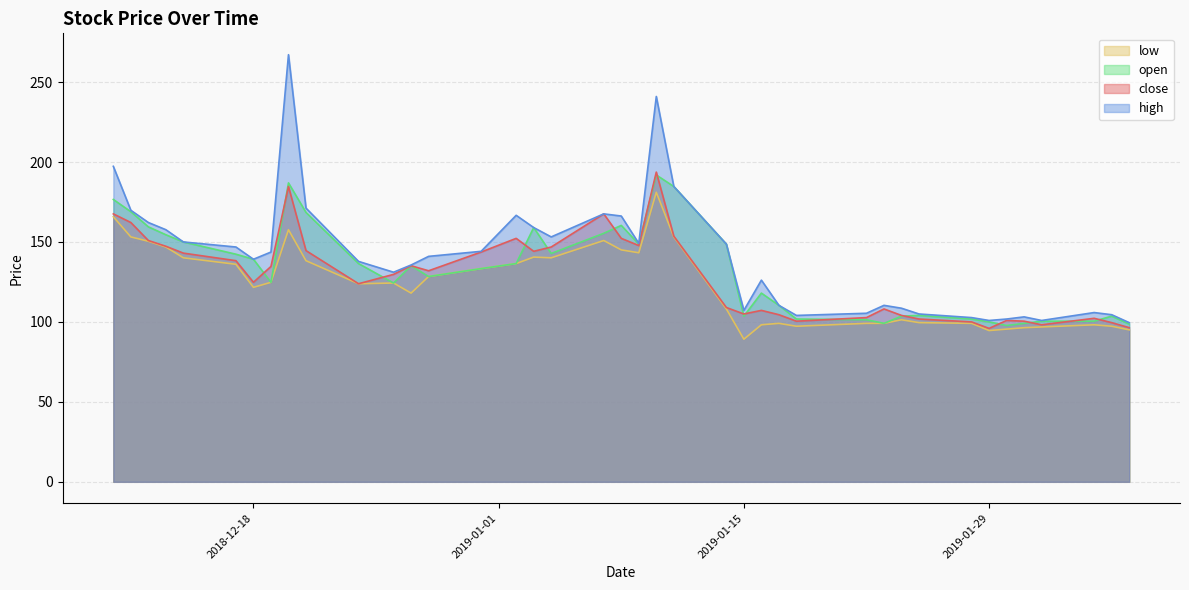

What are all the series names shown in the legend?

low, open, close, high